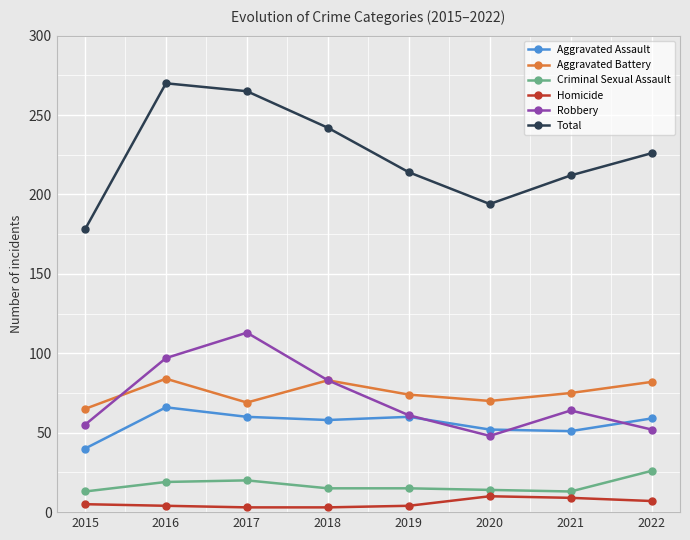

The Criminal Sexual Assault series shows 20 at 2017. True or false?

True